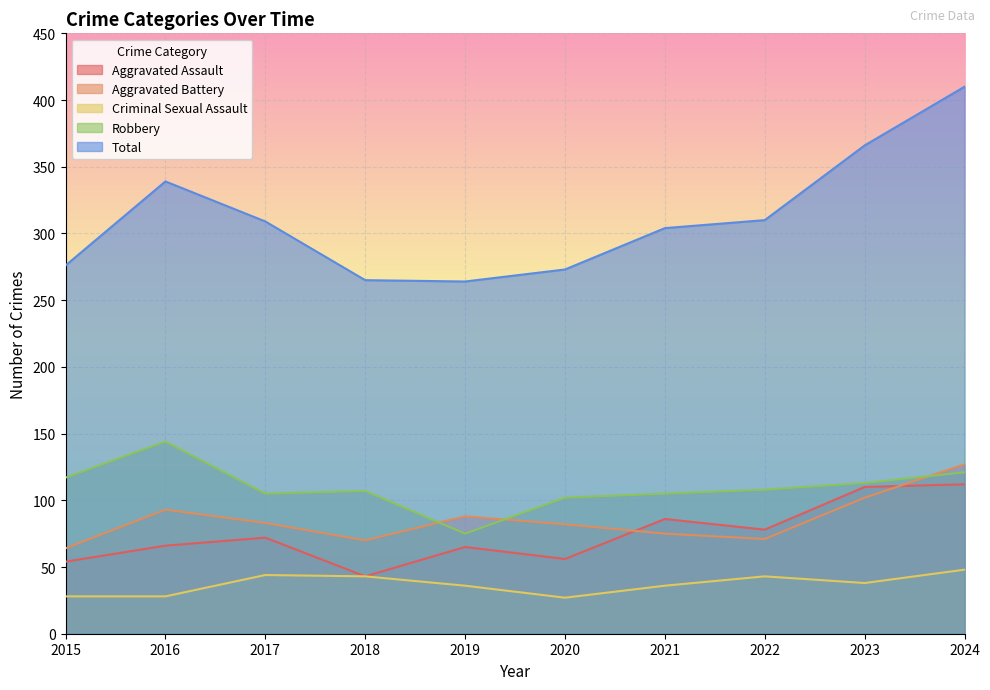

How many lines are shown in the chart?

5